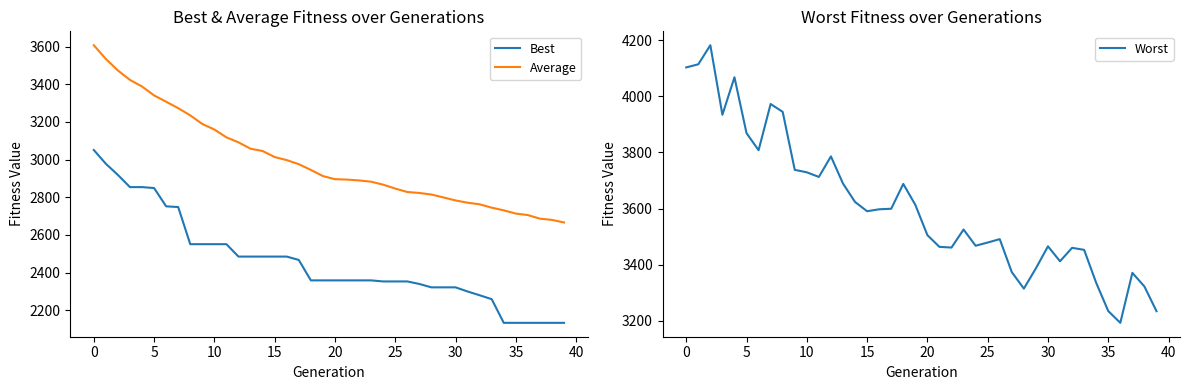

What is the difference between the highest and lowest values at 24?

1114.3